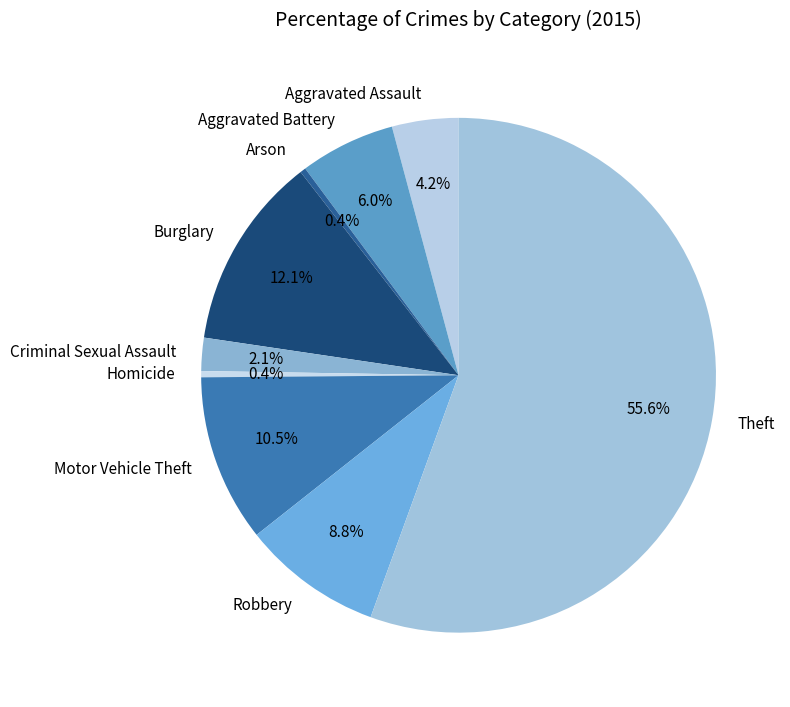

To the nearest percent, what portion does Criminal Sexual Assault represent?

2%